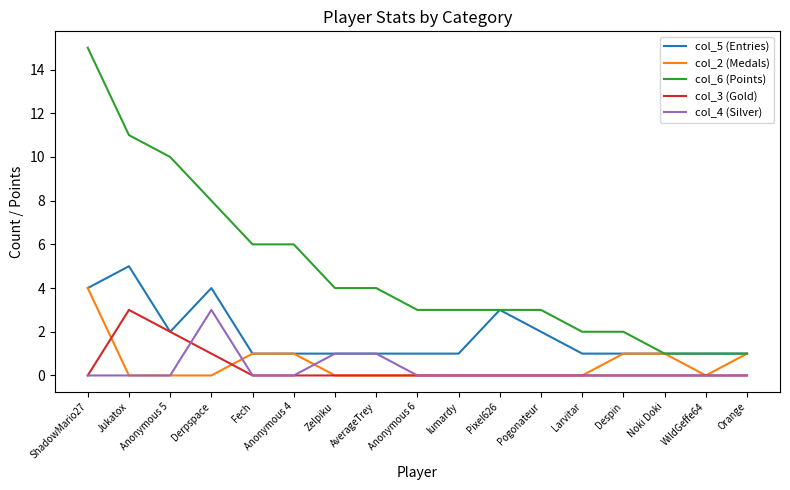

Which category has the highest value in the col_3 (Gold) series?

Jukatox